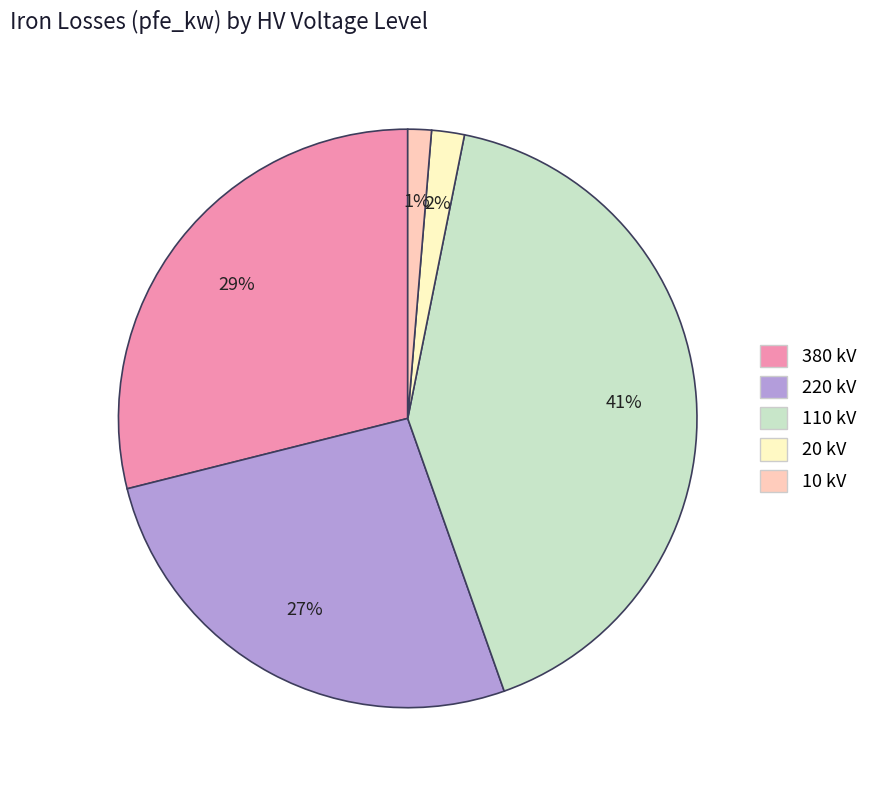

To the nearest percent, what is the average slice percentage?

20%